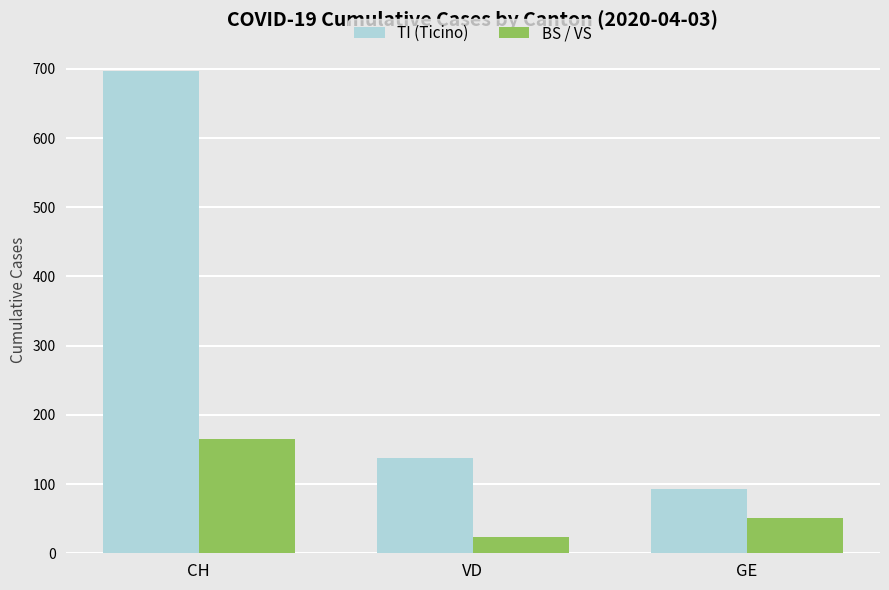

Which series has the largest range (max minus min)?

TI (Ticino)